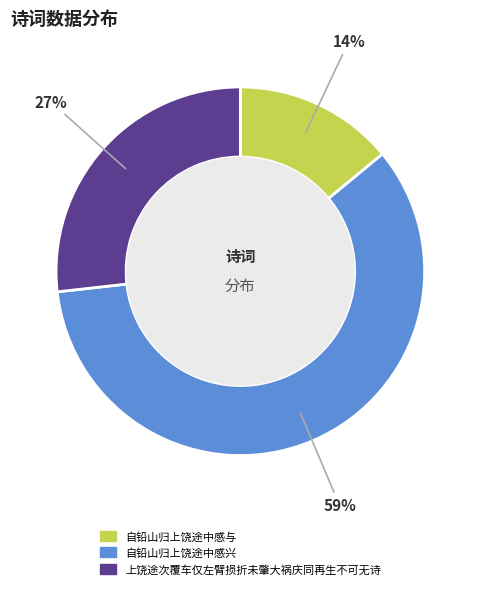

What is the majority slice?

自铅山归上饶途中感兴